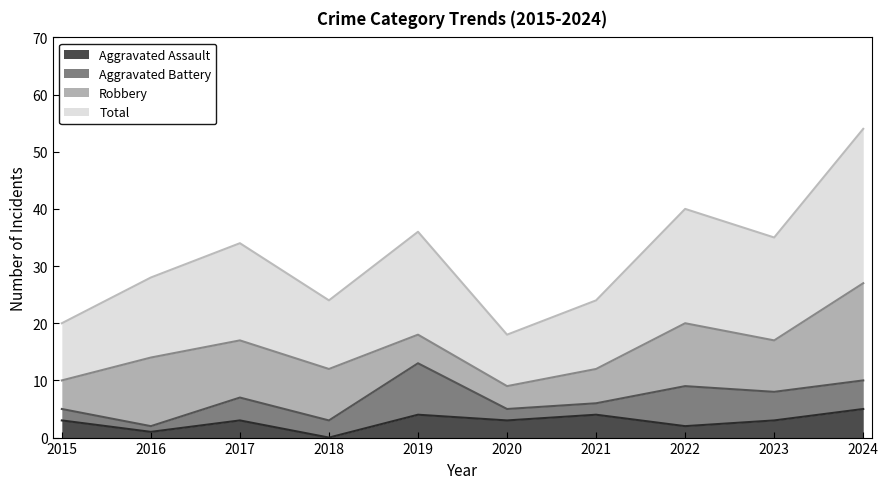

How many lines are shown in the chart?

4